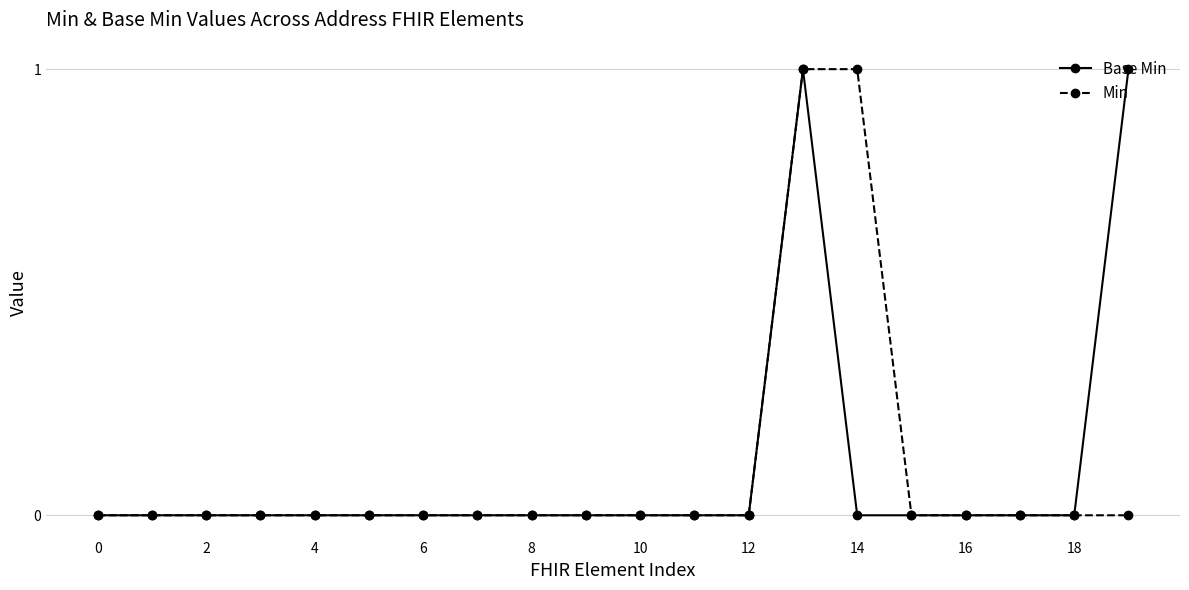

Count the number of categories in the chart.

20